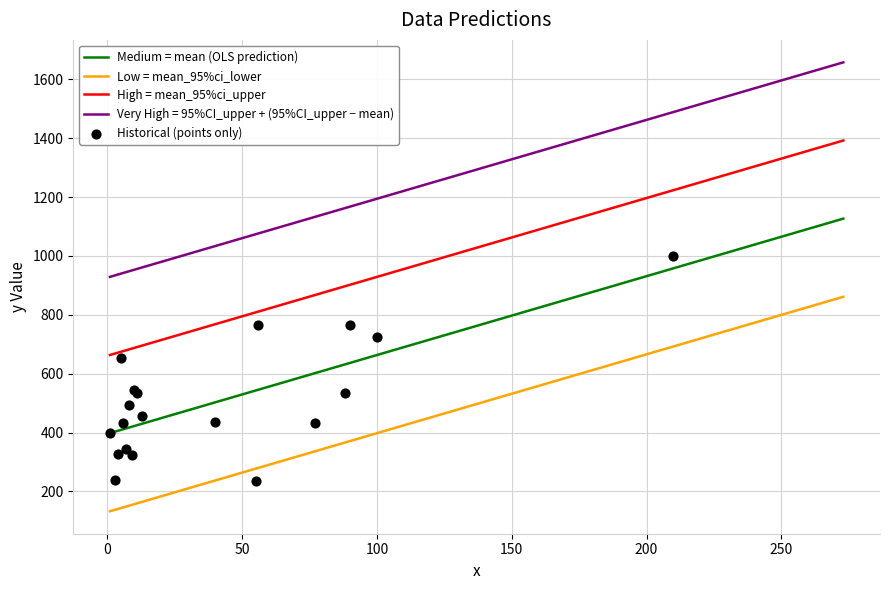

What is the change in value from 3 to 100?

+485